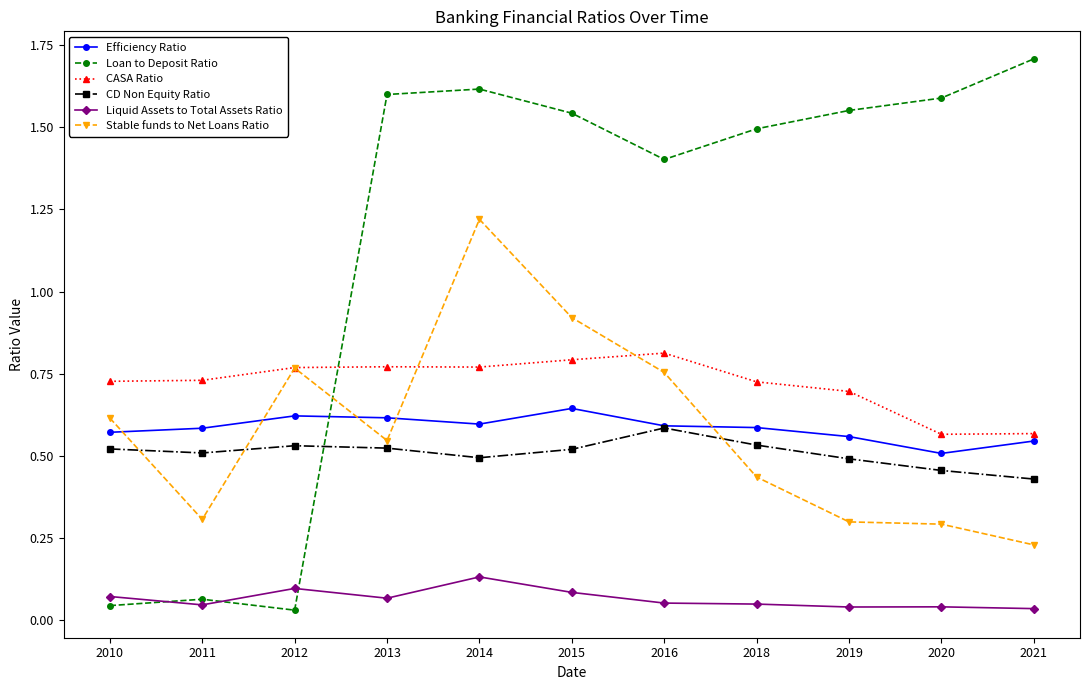

After their last crossing, which series has the higher values: Stable funds to Net Loans Ratio or Loan to Deposit Ratio?

Loan to Deposit Ratio